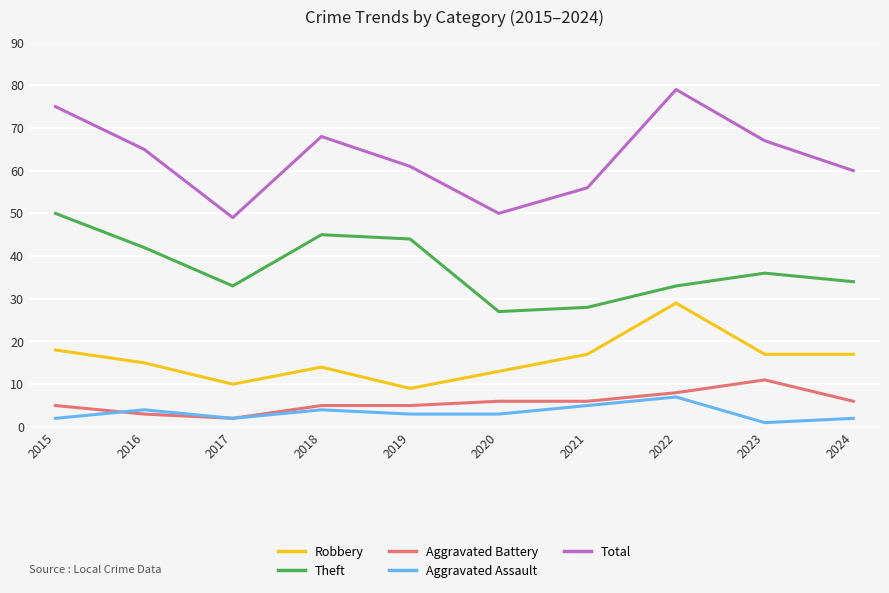

Read the Theft value at 2019, to the nearest 10.

40